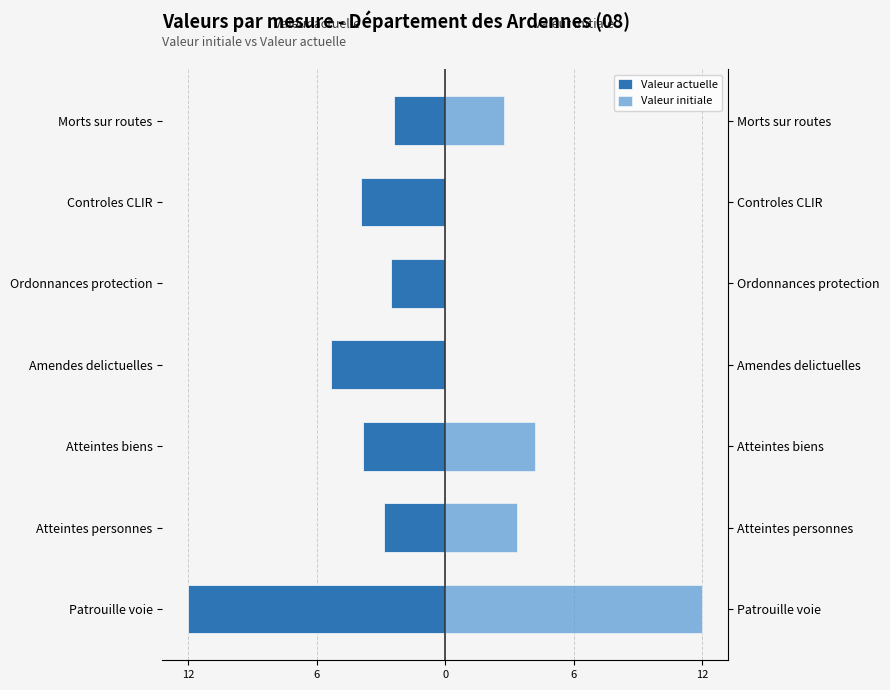

At Atteintes biens, list the series in order from largest to smallest.

Valeur initiale, Valeur actuelle